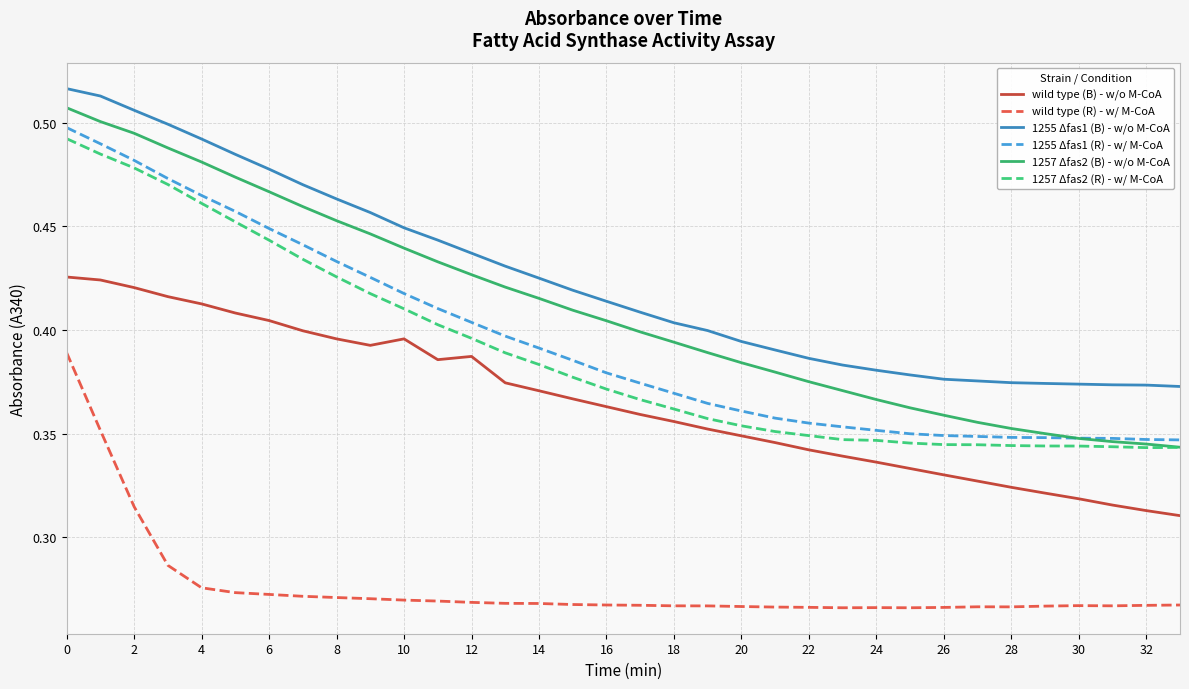

True or false: 1255 Δfas1 (B) - w/o M-CoA and 1255 Δfas1 (R) - w/ M-CoA cross at least once.

False